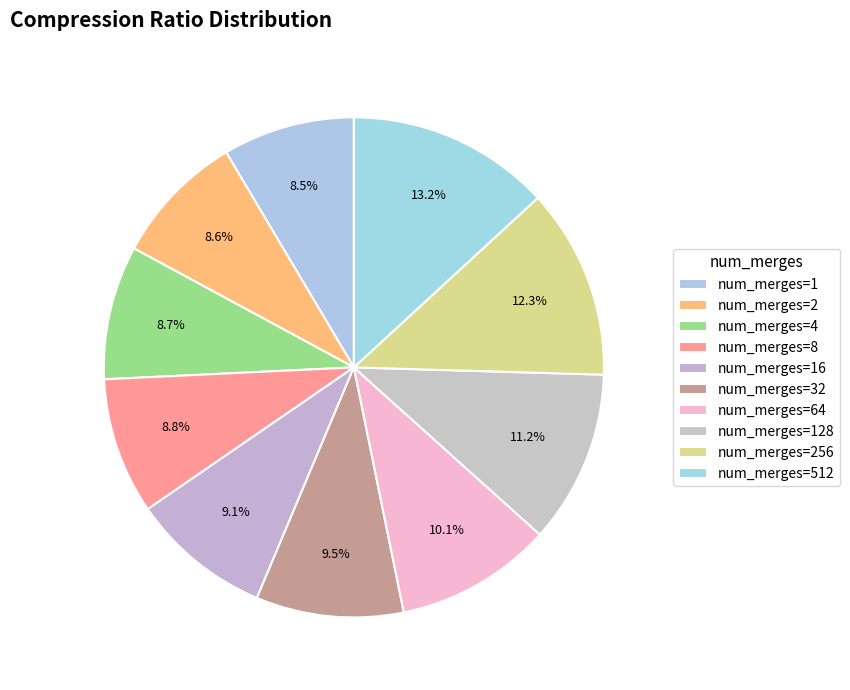

How many slices are in this pie chart?

10